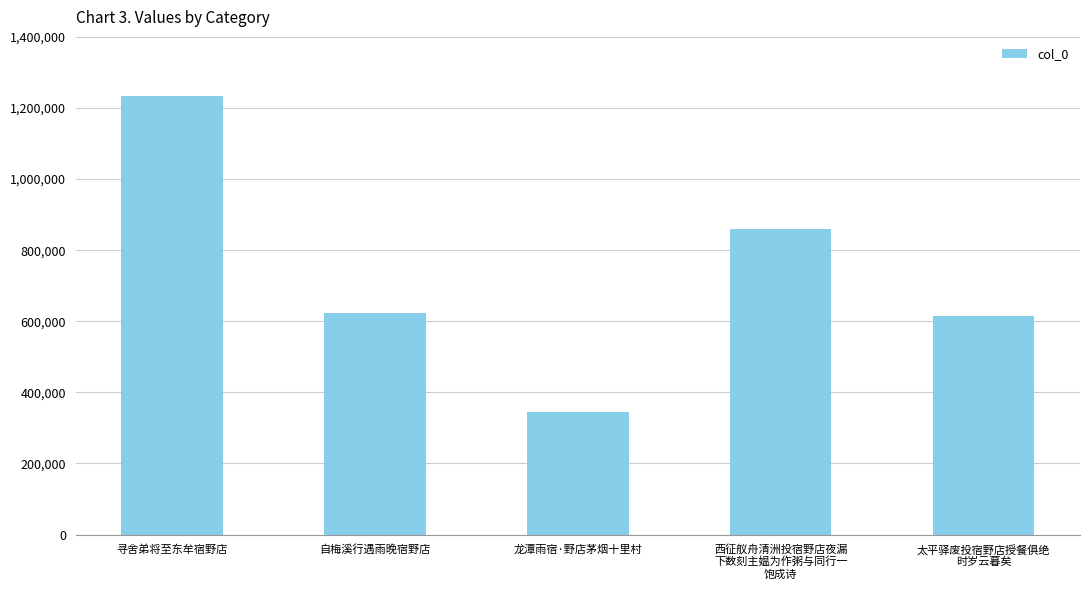

Are the bars grouped side by side (vs. stacked)?

No